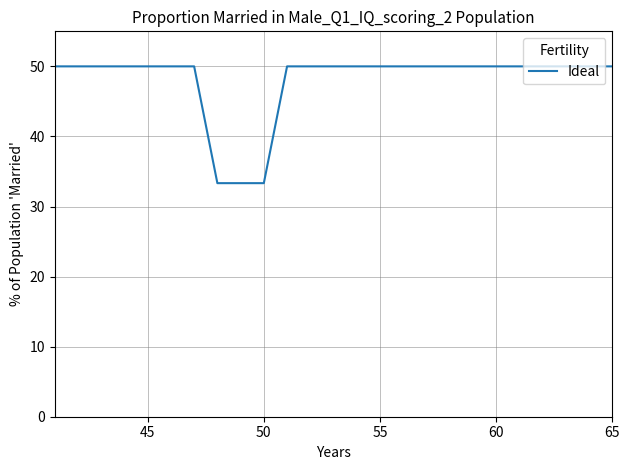

What is the difference between the maximum and minimum values?

16.7